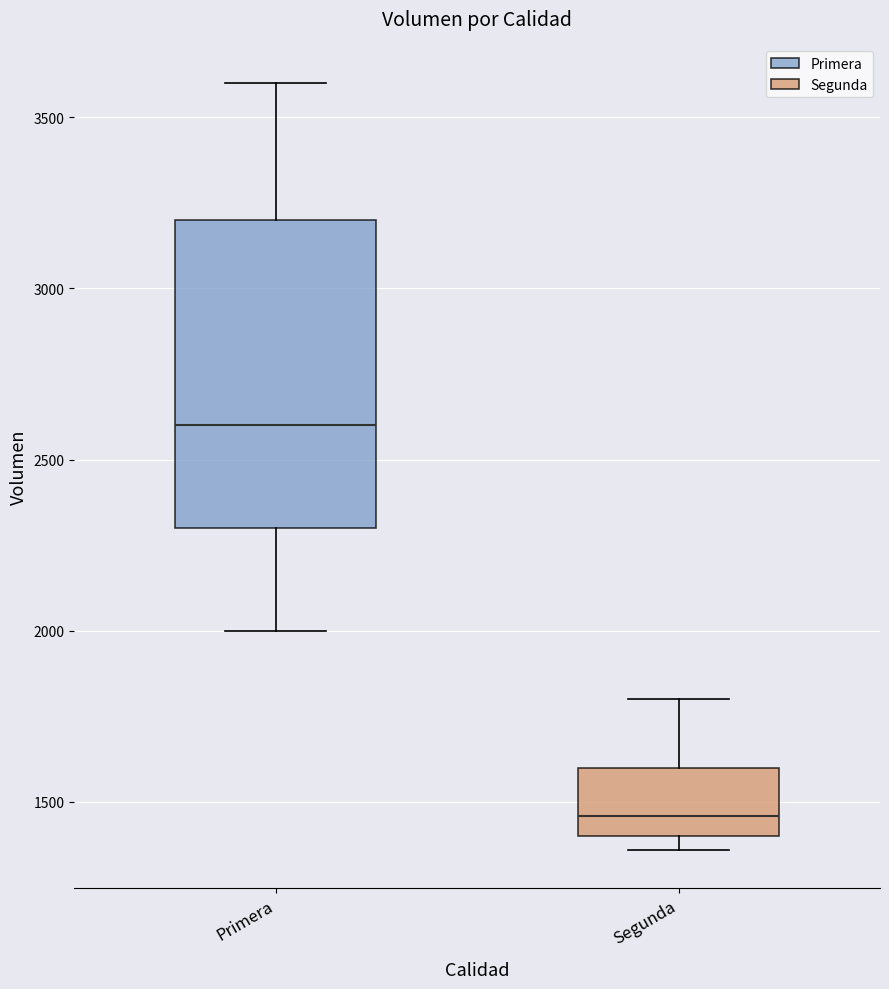

Reading left to right, transcribe this box plot: for each box, give where its median line is, the range the box spans, and where its two whiskers end, as read against the y-axis. The values are not printed on the chart, so give them approximately, as read against the axis.

Primera: median 2600, box 2300 to 3200, whiskers 2000 to 3600
Segunda: median 1450, box 1400 to 1600, whiskers 1350 to 1800